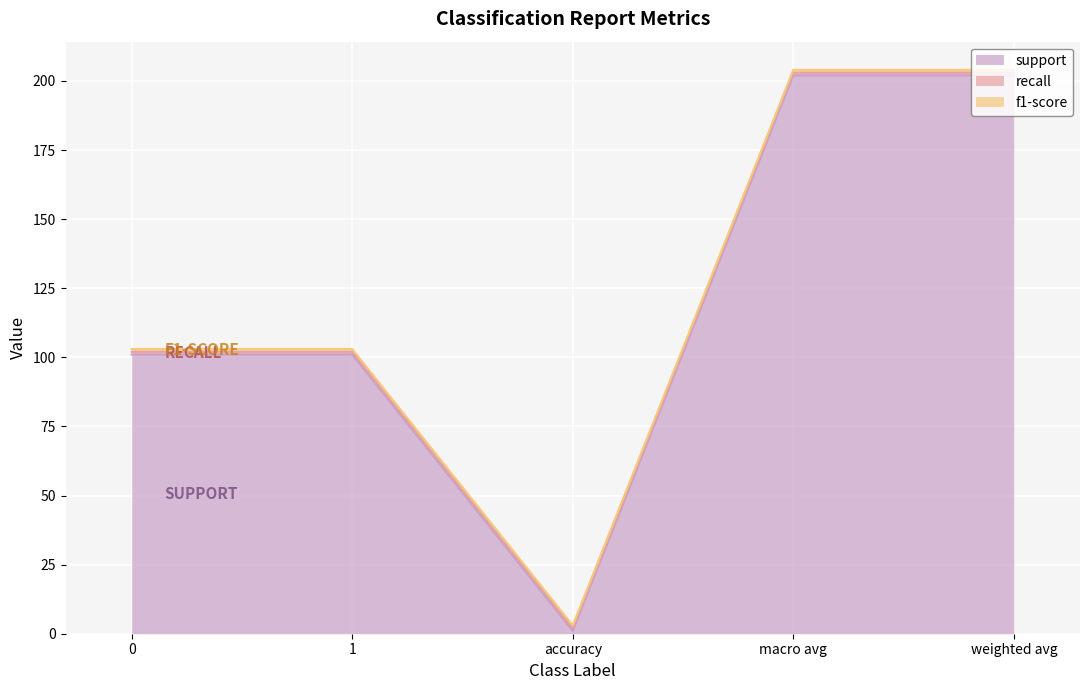

What position from the right is weighted avg?

1